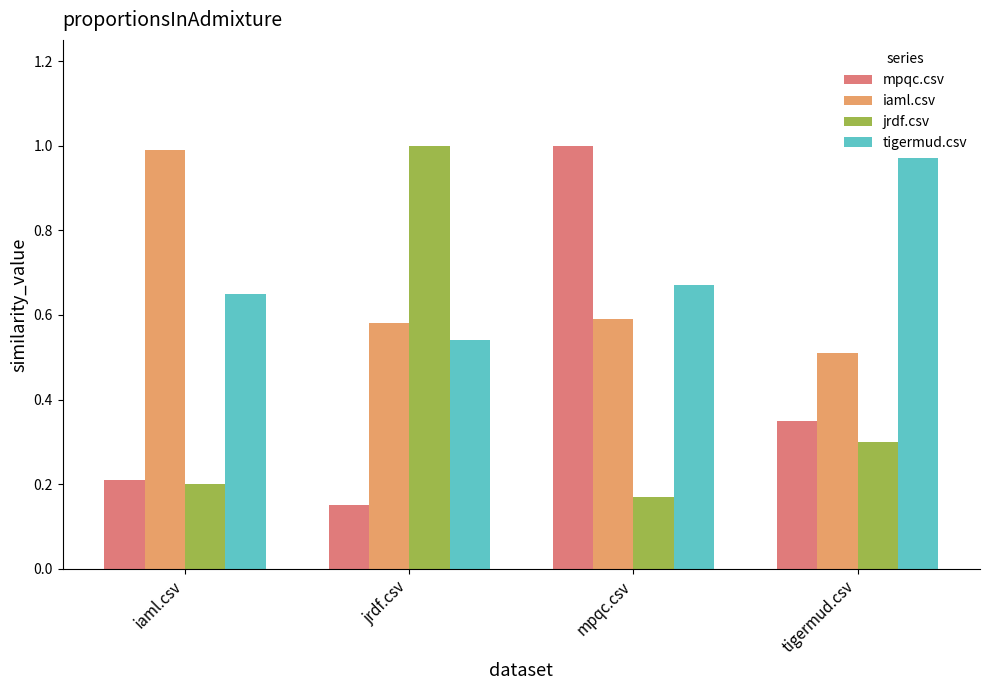

The value of jrdf.csv at mpqc.csv is 0.2. True or false?

True